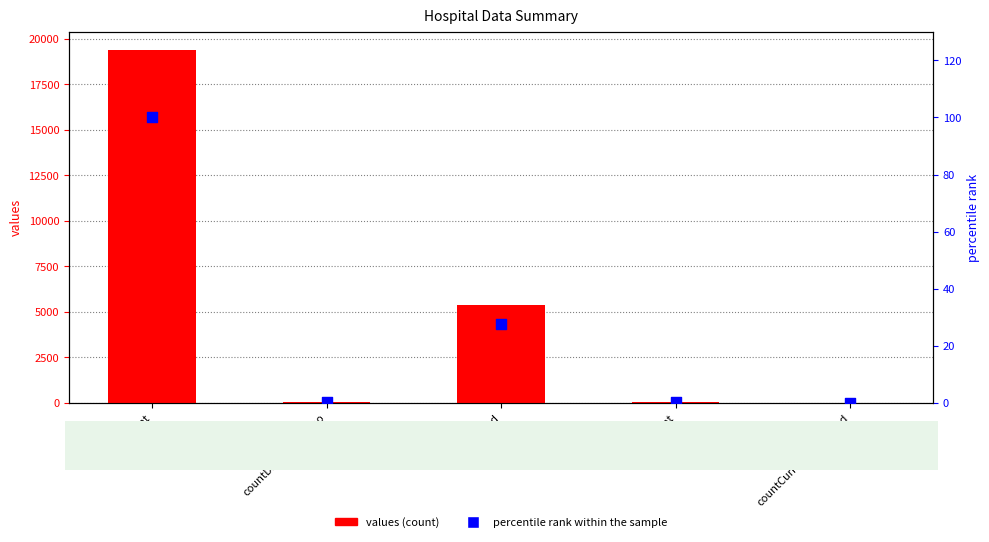

At how many categories does at least one series exceed 15671?

1